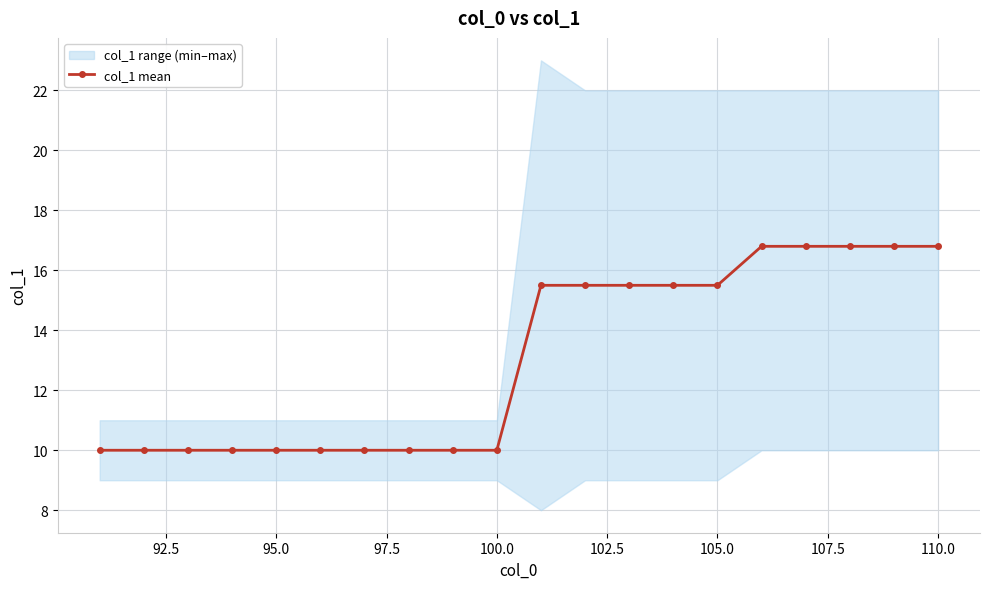

The value of col_1 mean at 110.0 is 28.7. True or false?

False